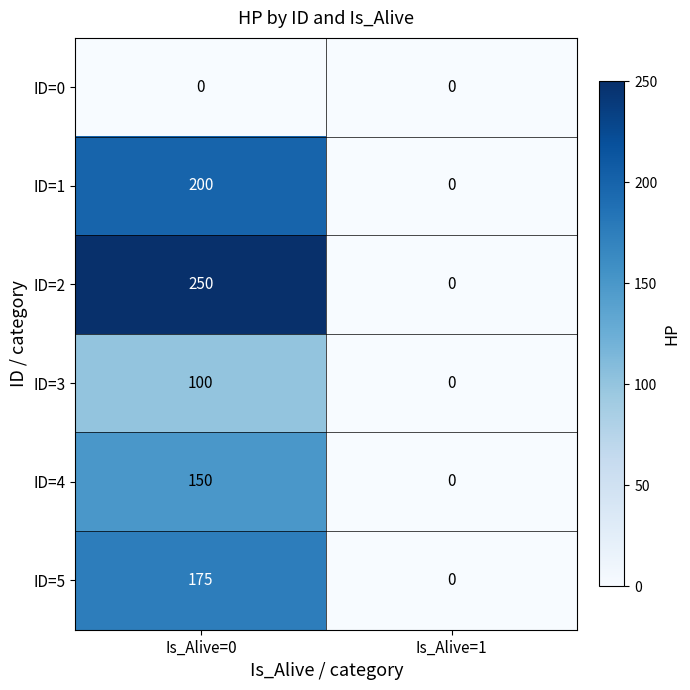

Which series has the largest total across all categories?

ID=2